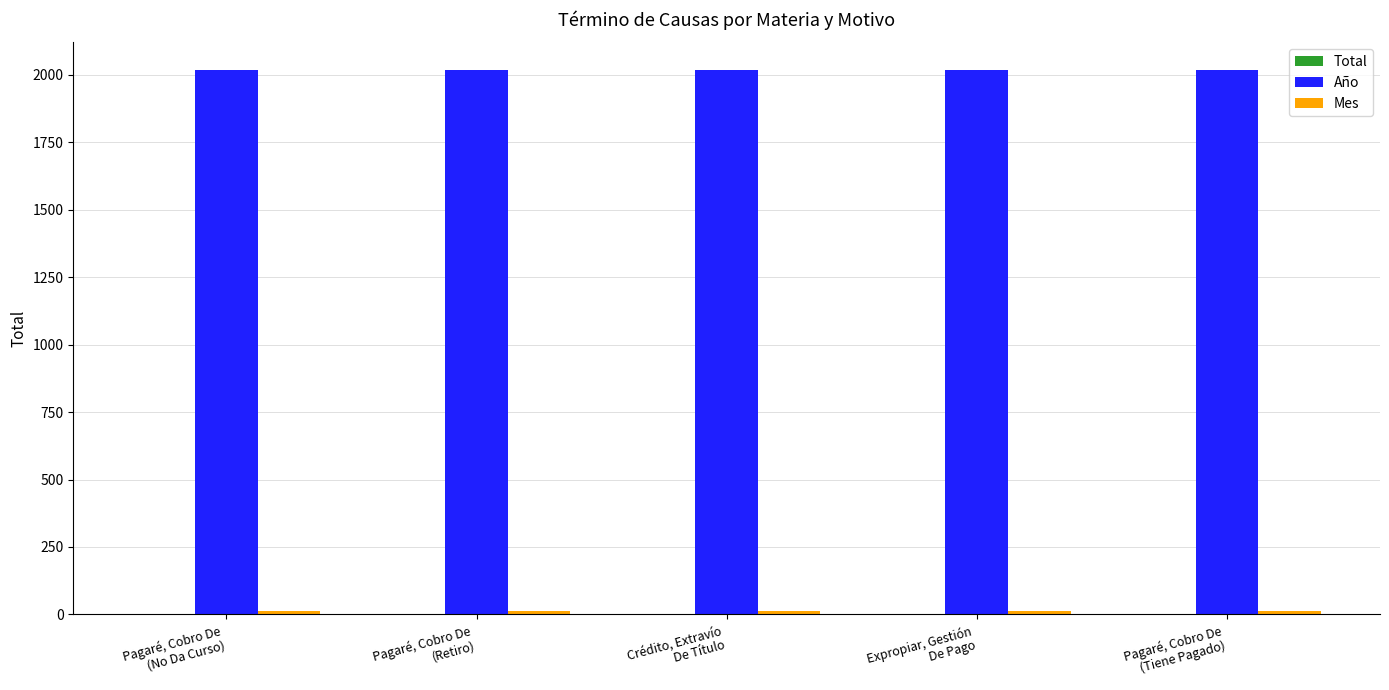

What is the maximum value shown in the chart?

2020